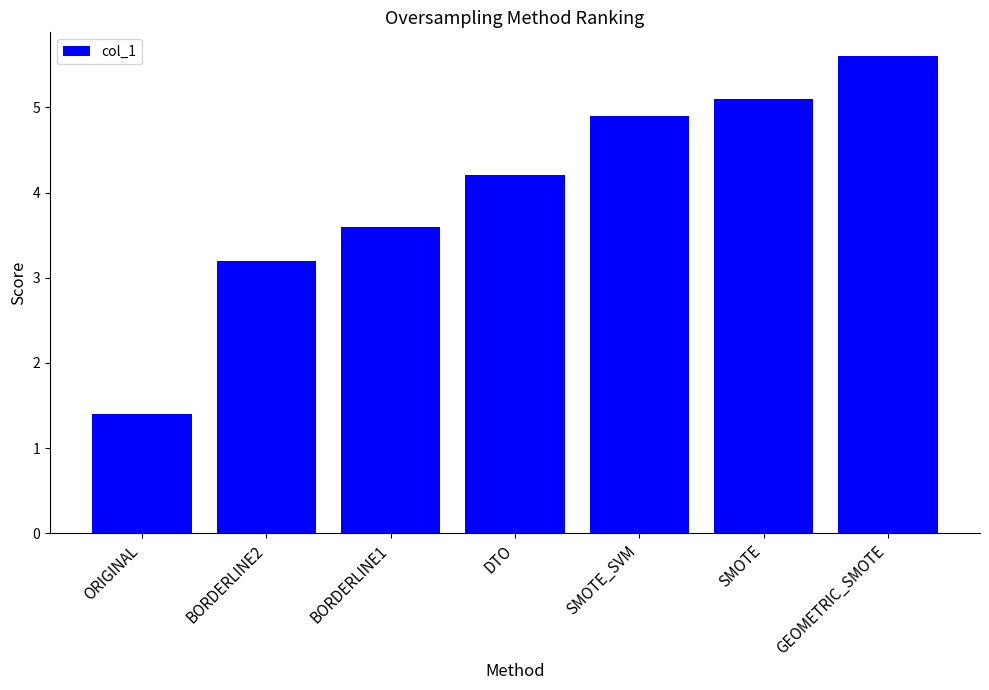

The chart shows a value of 8.3 at GEOMETRIC_SMOTE. True or false?

False